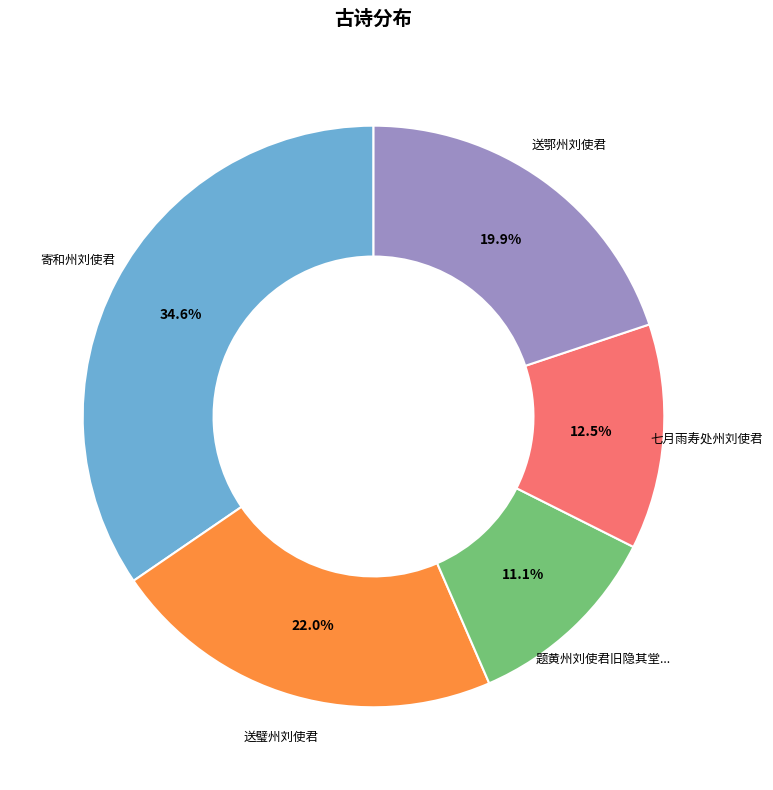

Is there any slice that represents more than half of the pie?

No